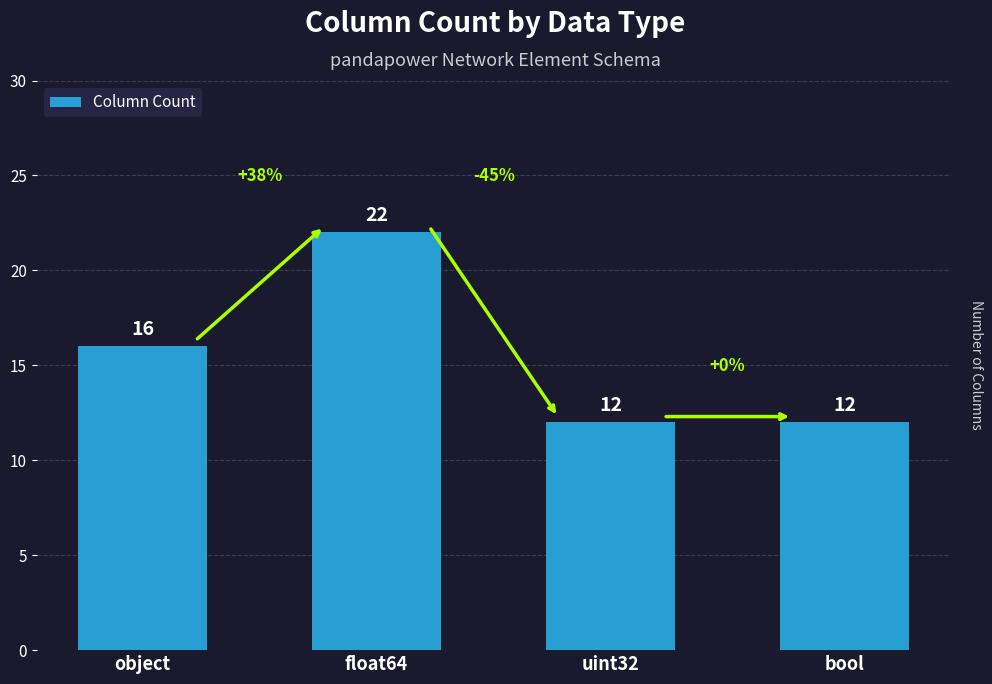

What is the difference between the maximum and minimum values?

10